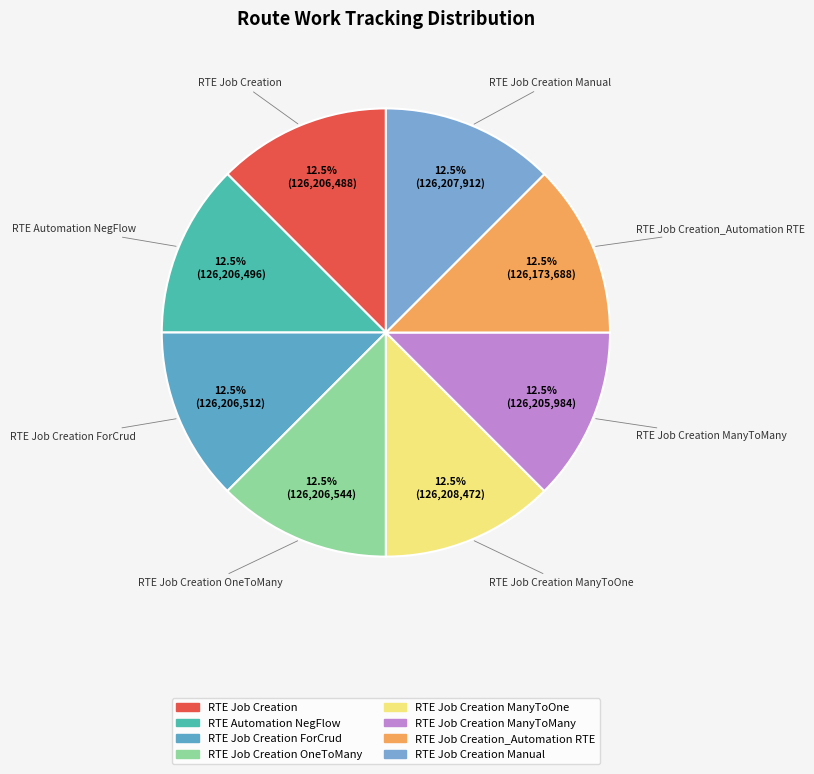

Does RTE Job Creation OneToMany account for over 50% of the chart?

No